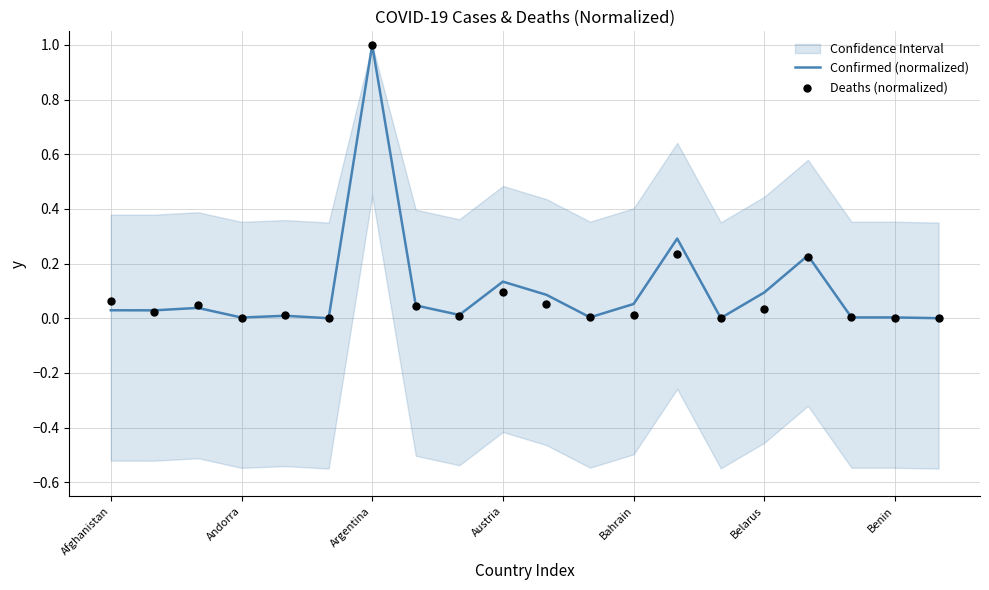

The value of Confirmed (normalized) at Austria is 0.2. True or false?

False